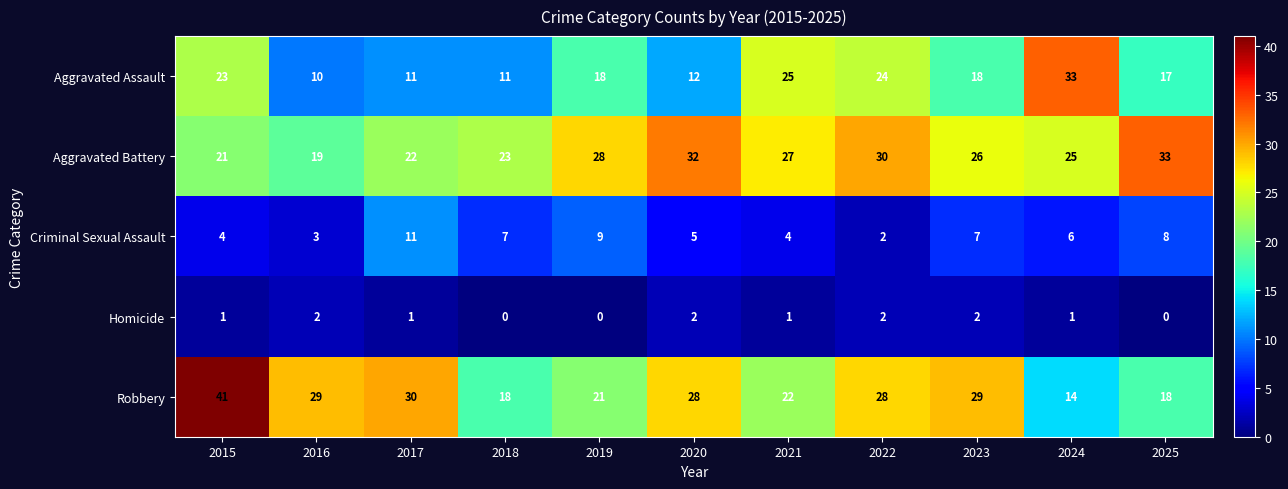

Which category has the highest value in the Criminal Sexual Assault series?

2017